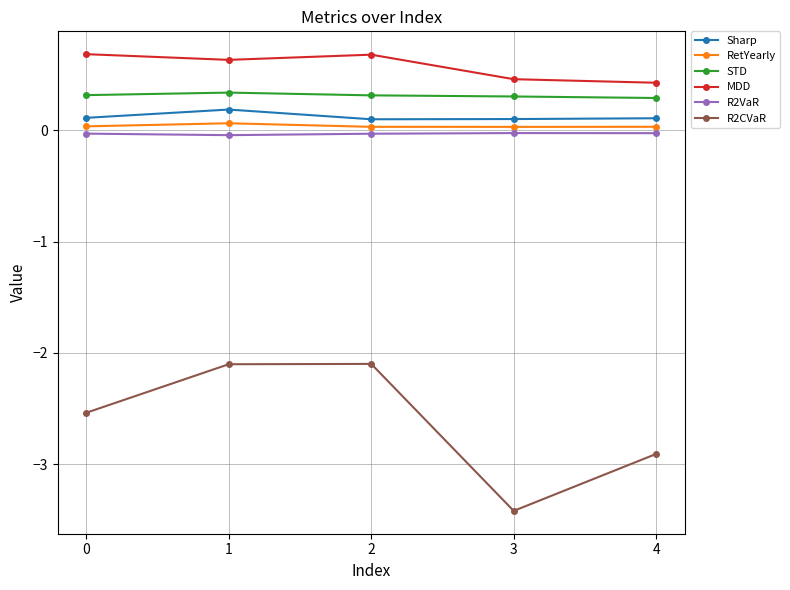

Does the chart display data point markers on the line(s)?

Yes